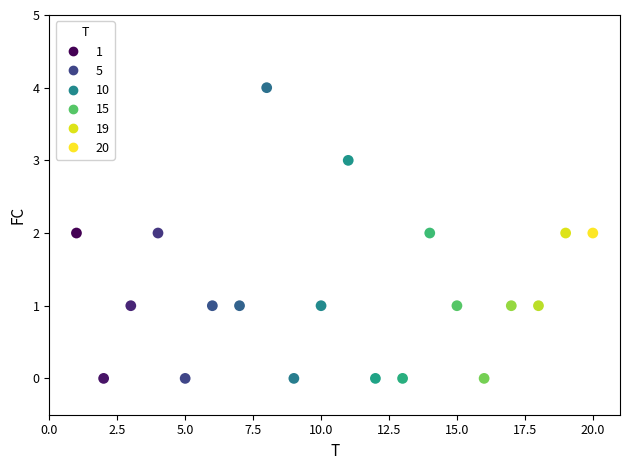

What is the range of X values (max minus min)?

19